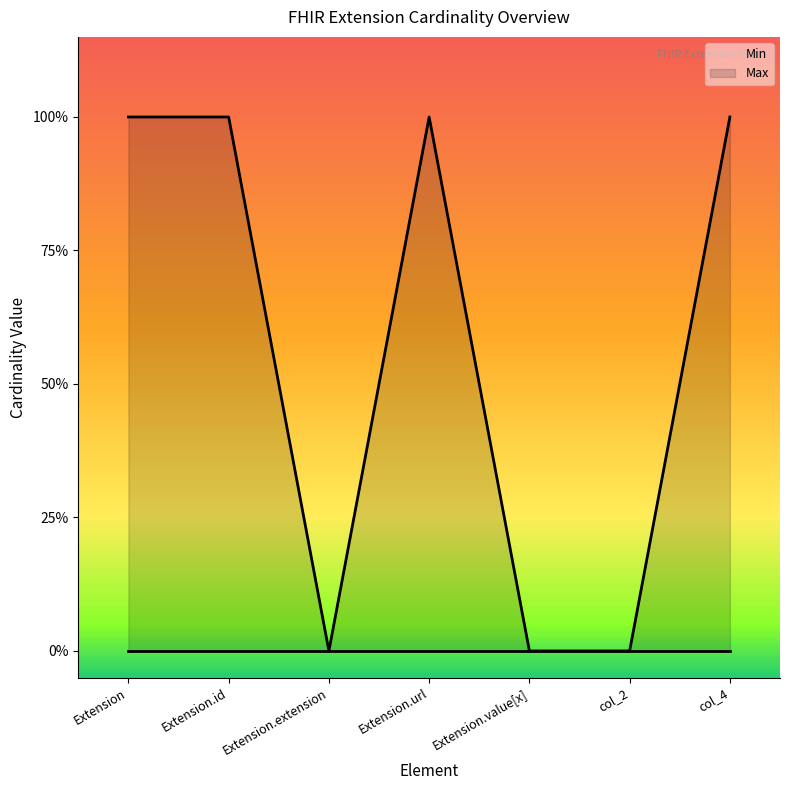

Rank the series at Extension.url from lowest to highest value.

Min, Max